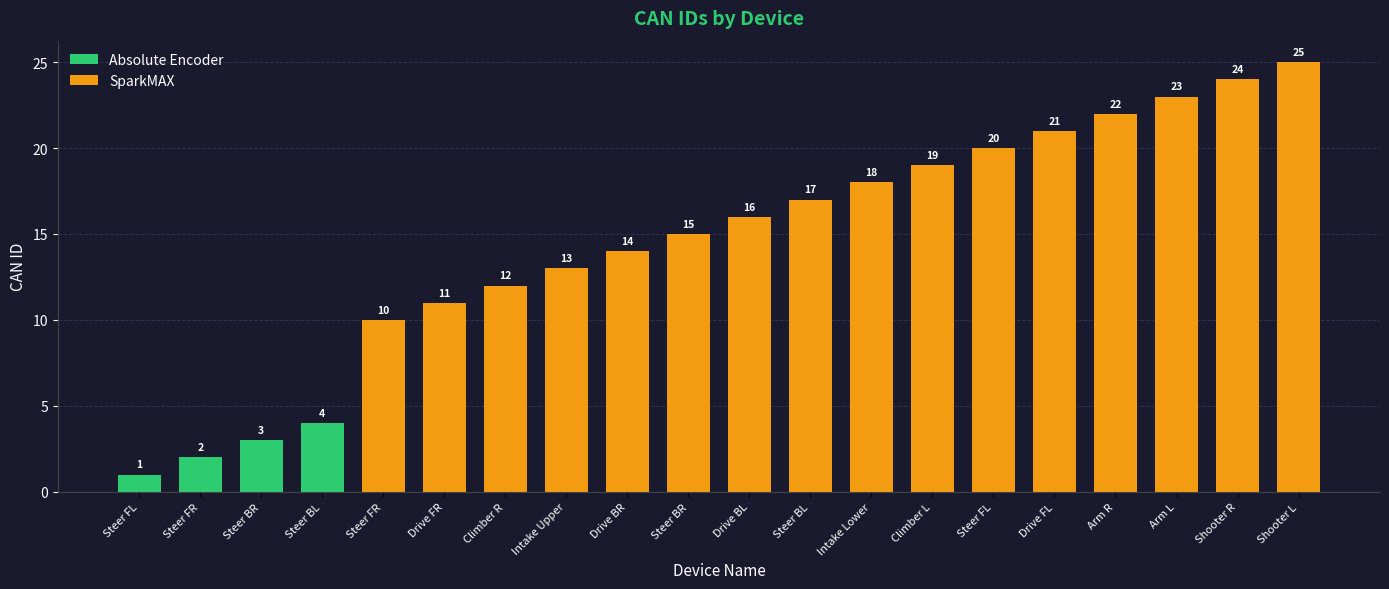

The chart shows a value of 9 at Arm L. True or false?

False